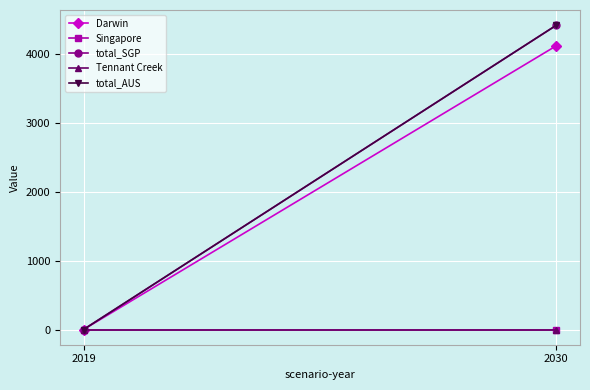

How many data points does each series have?

2